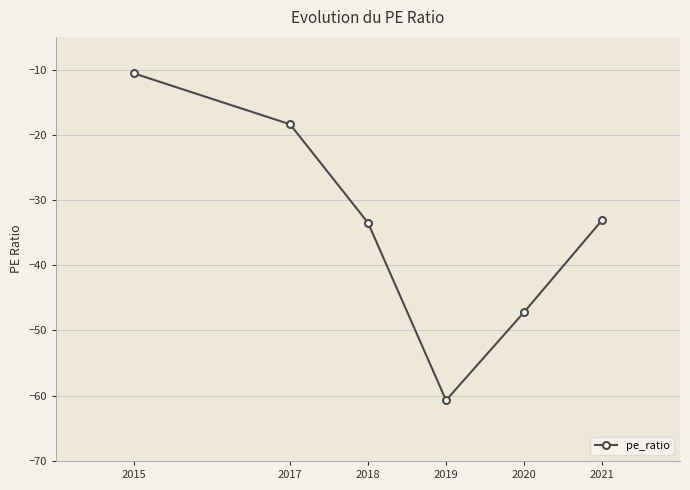

Which label corresponds to the smallest value in the chart?

2019